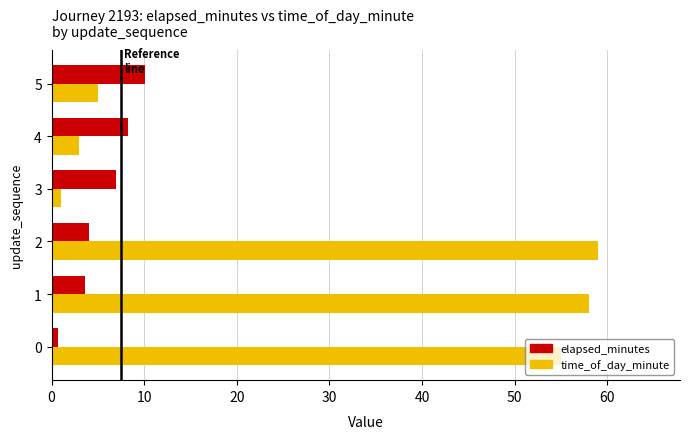

What is the average value of the time_of_day_minute series?

30.2